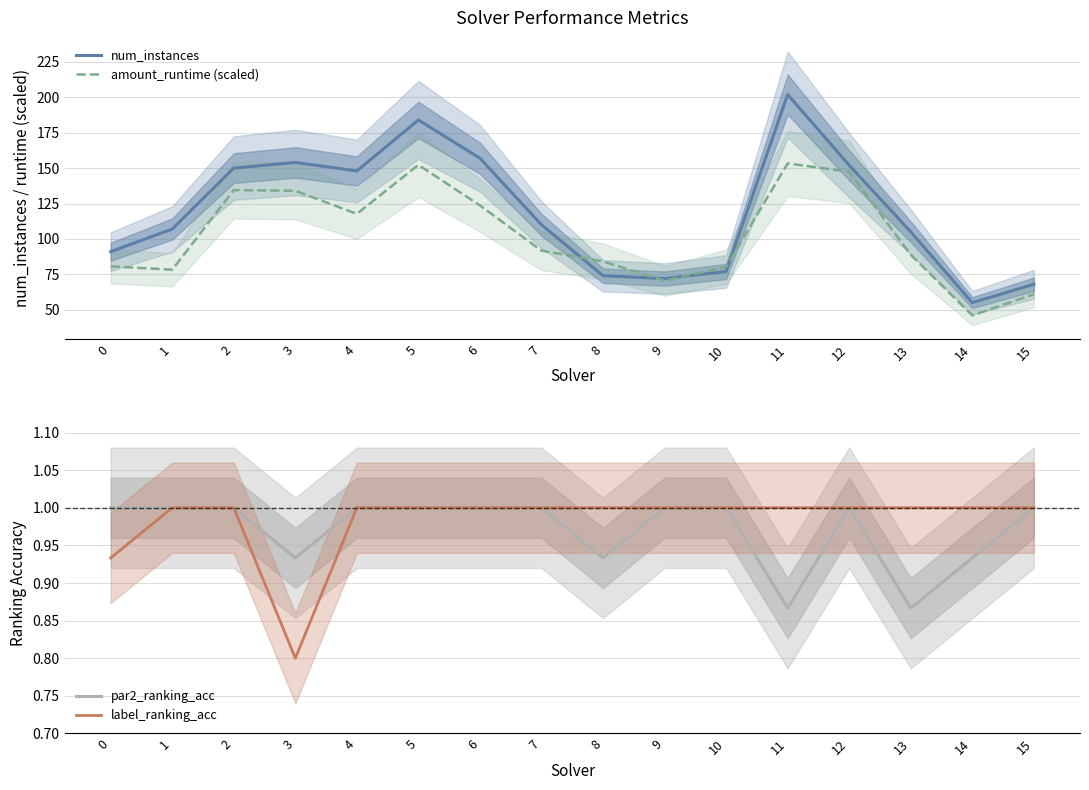

Does the chart display data point markers on the line(s)?

No